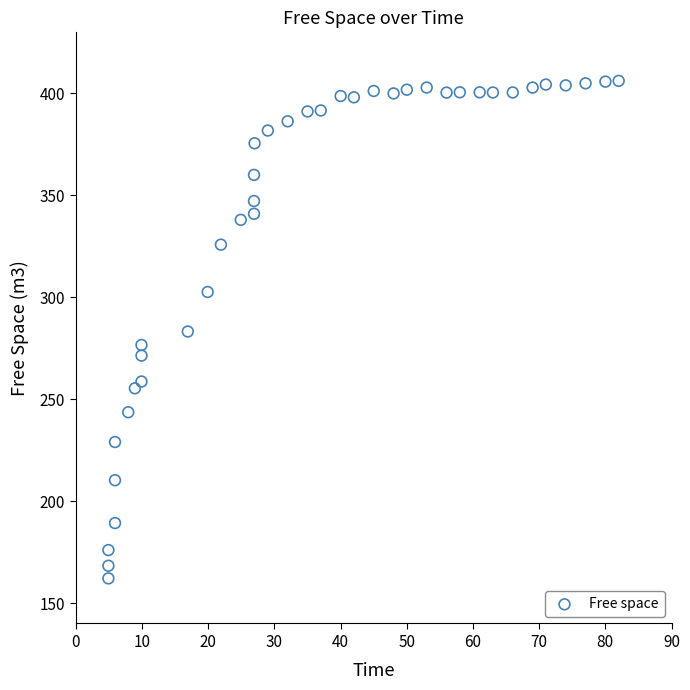

What is the range of X values (max minus min)?

77.1